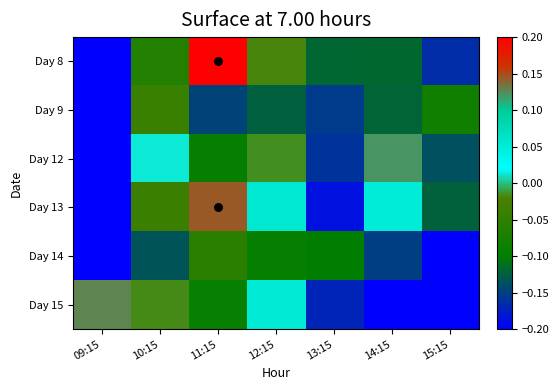

How many categories are shown in the chart?

7